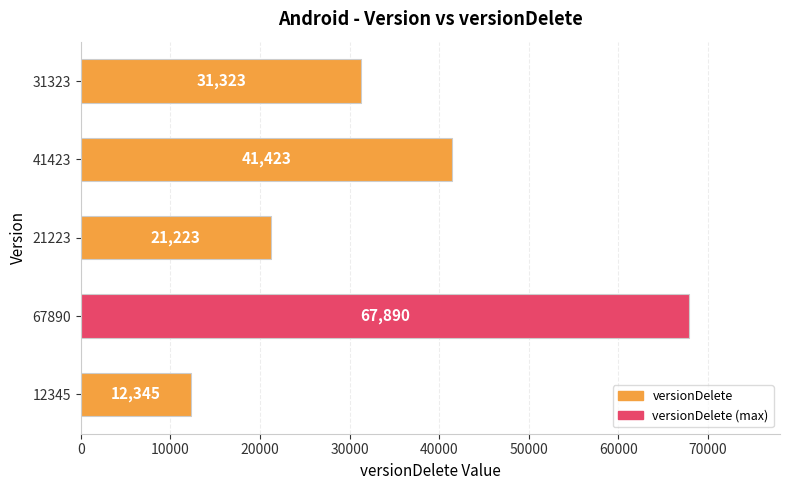

Rank the categories by value from highest to lowest.

67890, 41423, 31323, 21223, 12345